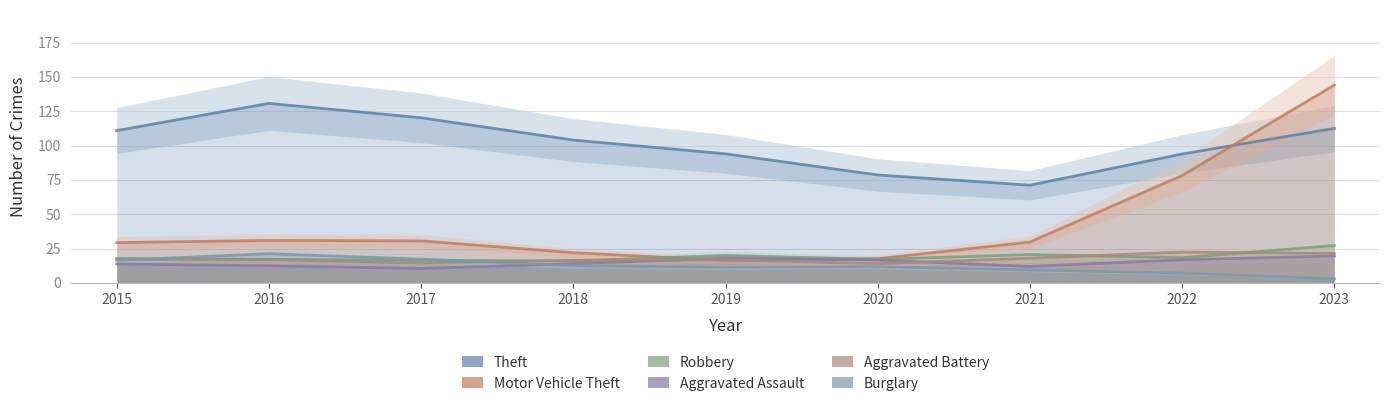

How many lines are shown in the chart?

3